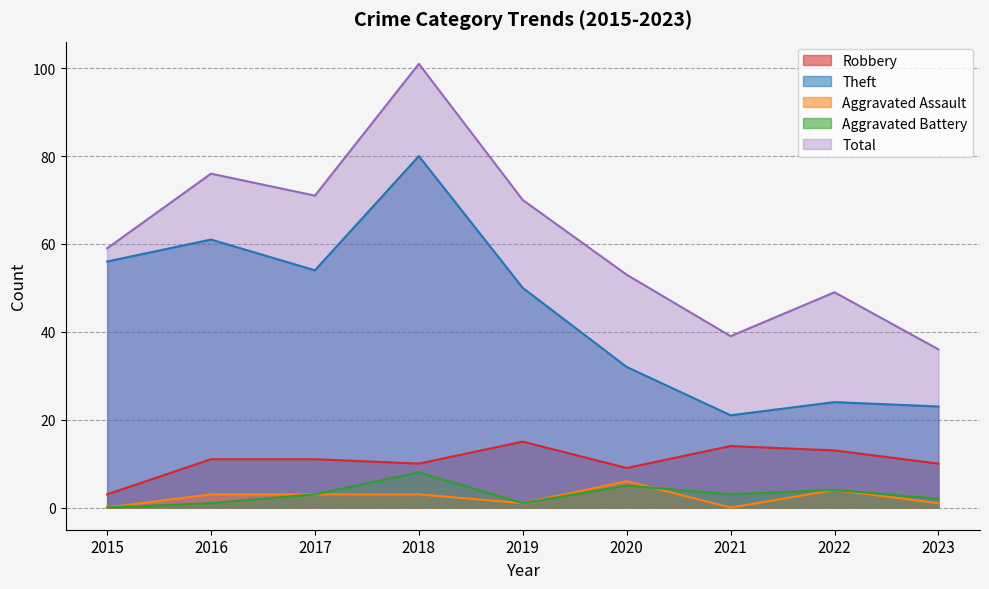

At which label does Theft first exceed 50?

2015